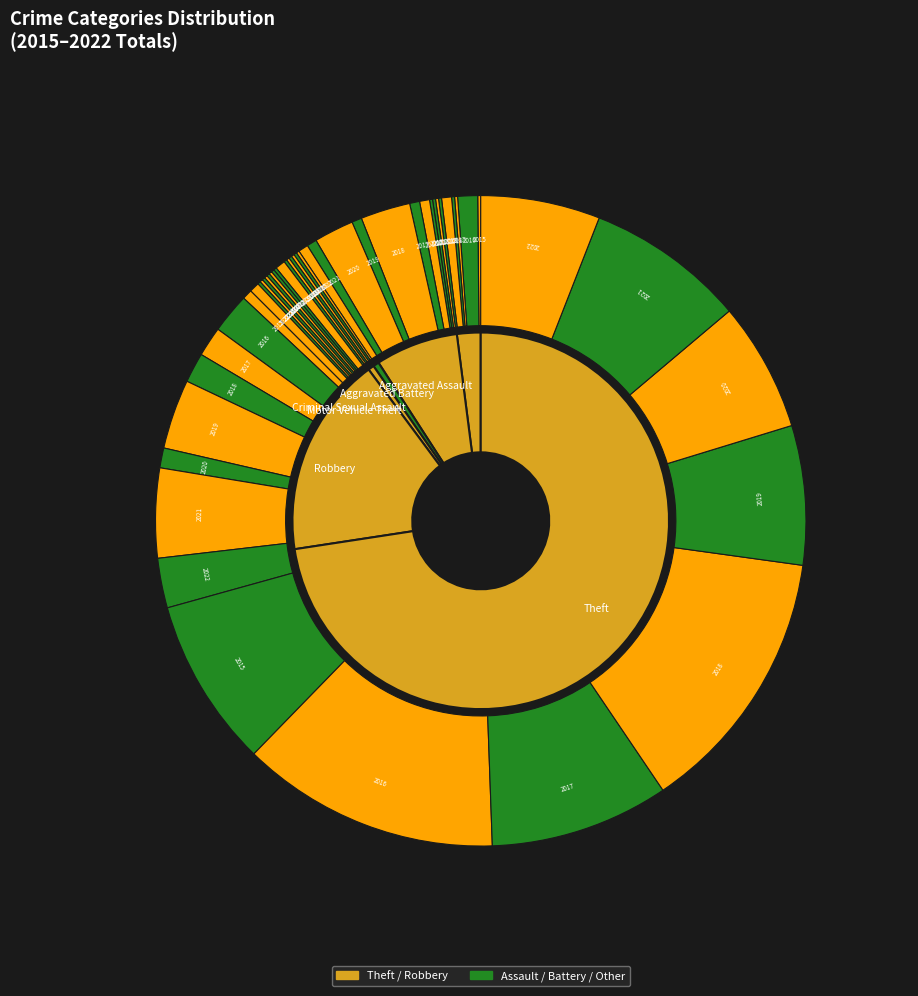

What percentage is the Robbery slice, to the nearest percent?

17%